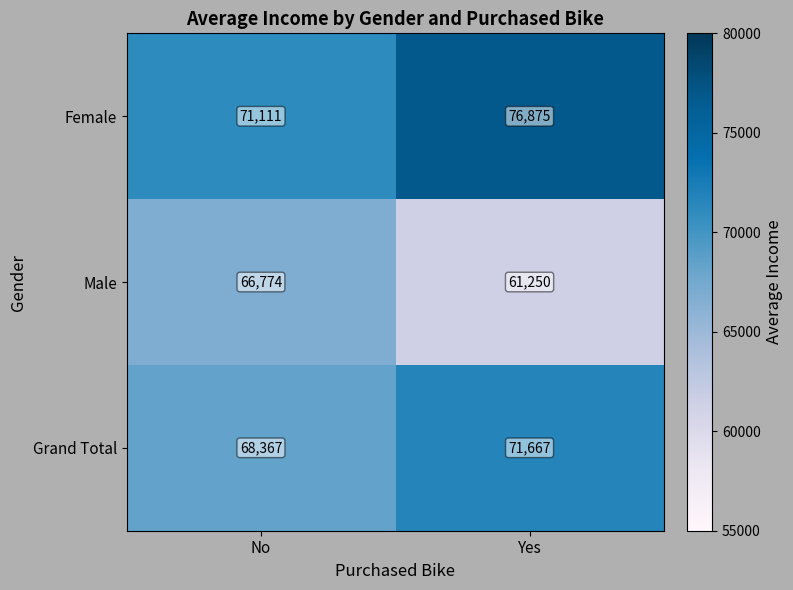

The Male series shows 61250 at Yes. True or false?

True